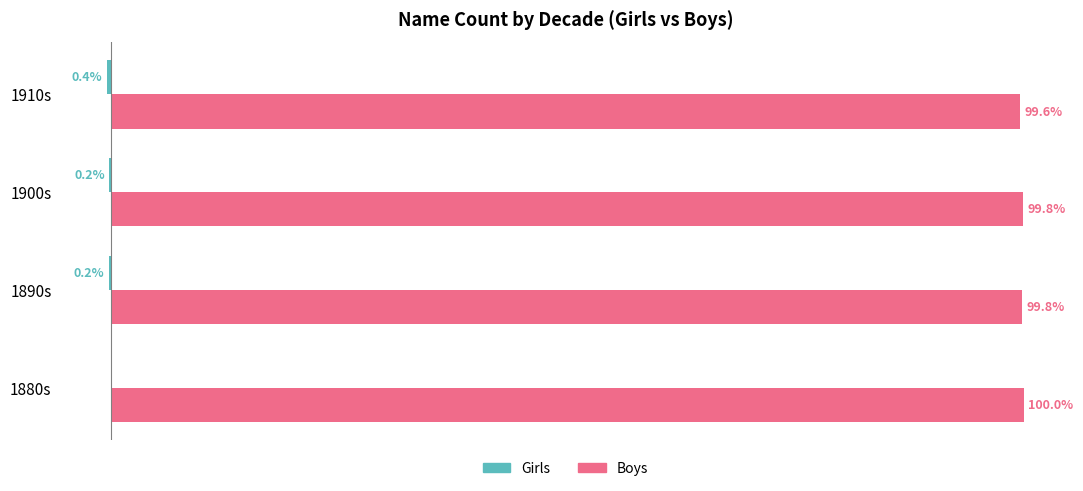

Which category has the highest value in the Boys series?

1880s